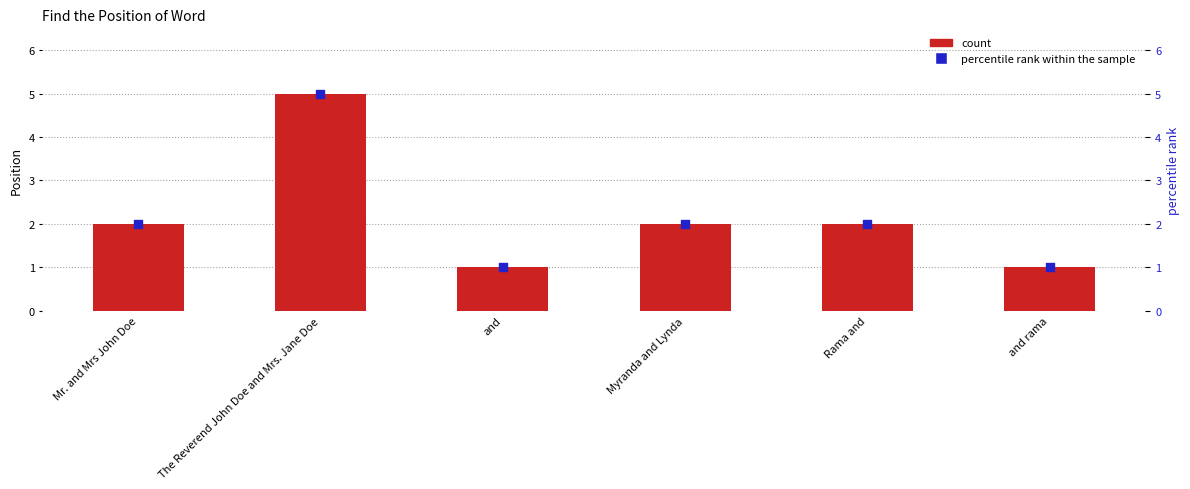

Which series contains the lowest Y value?

count